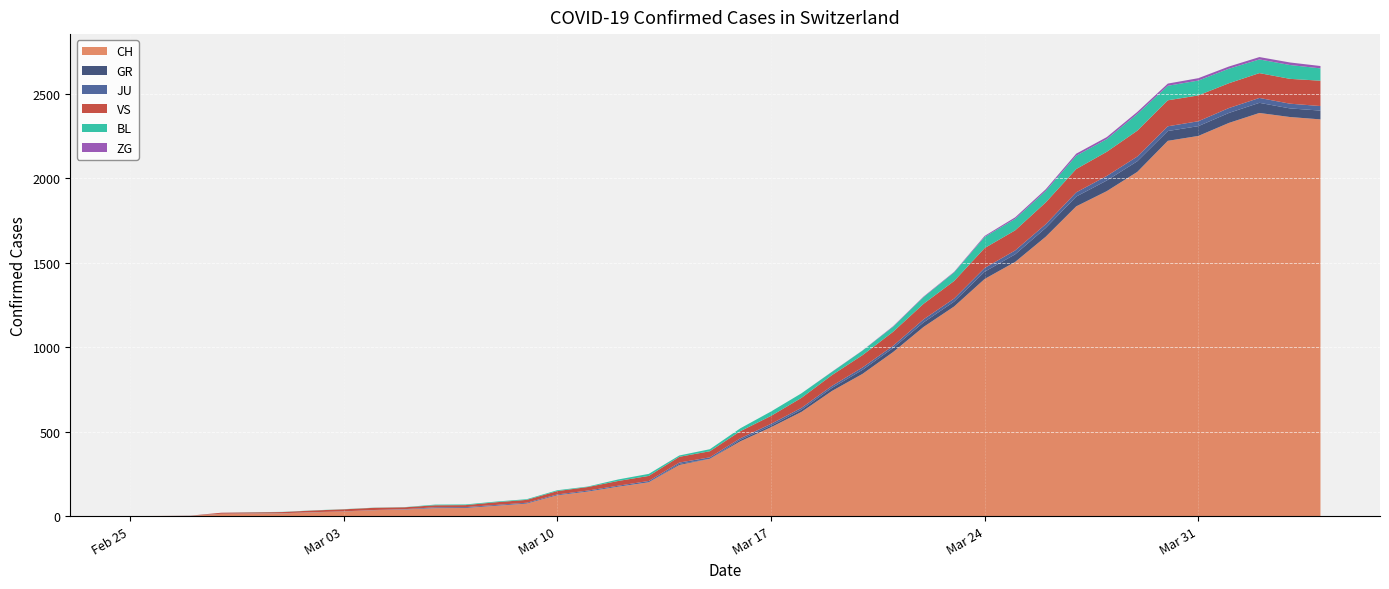

At which label is JU closest to 14?

24